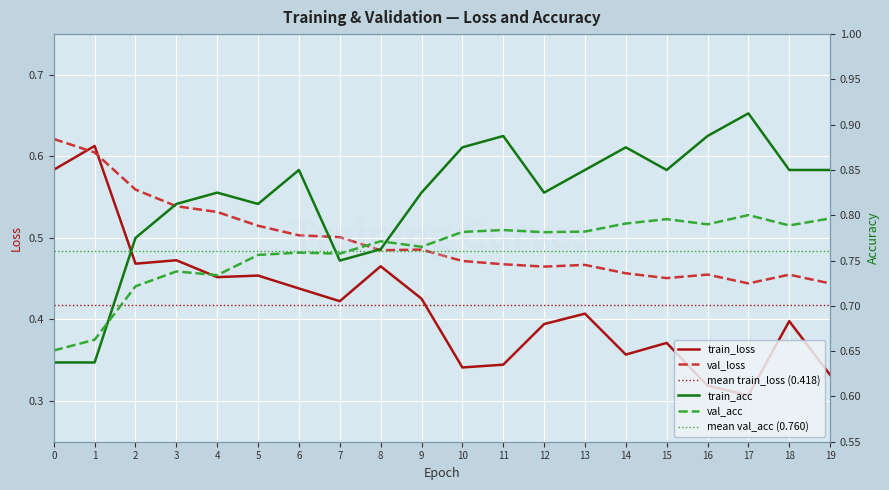

What is the minimum value shown in the chart?

0.3